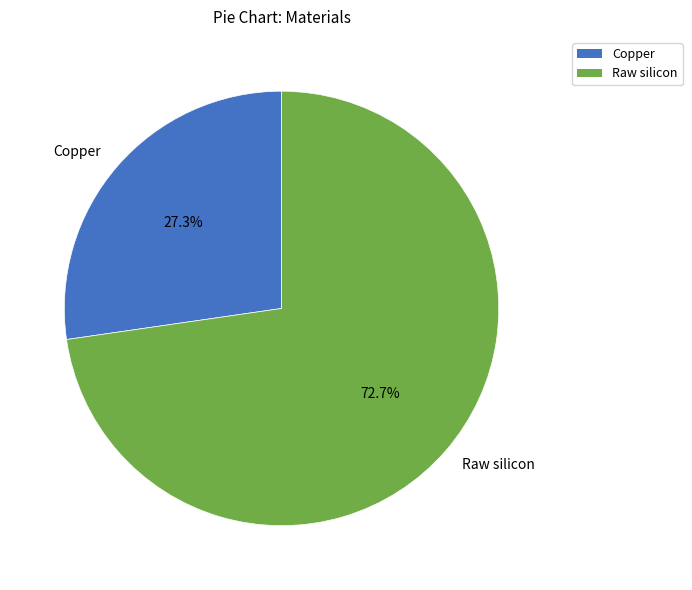

The Copper slice represents 27% of the pie. True or false?

True